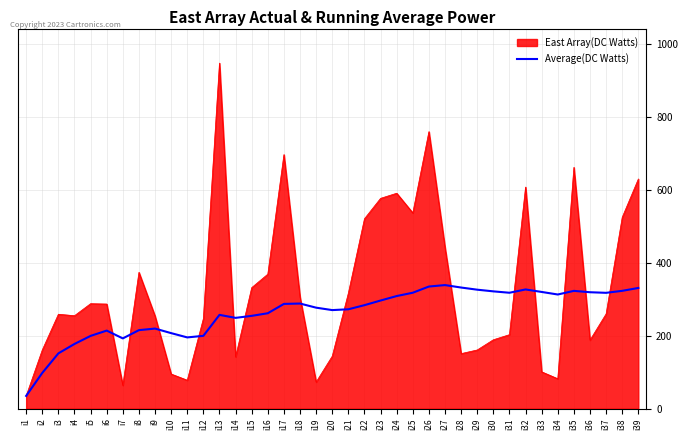

At which category does the chart reach its minimum across all series?

i1